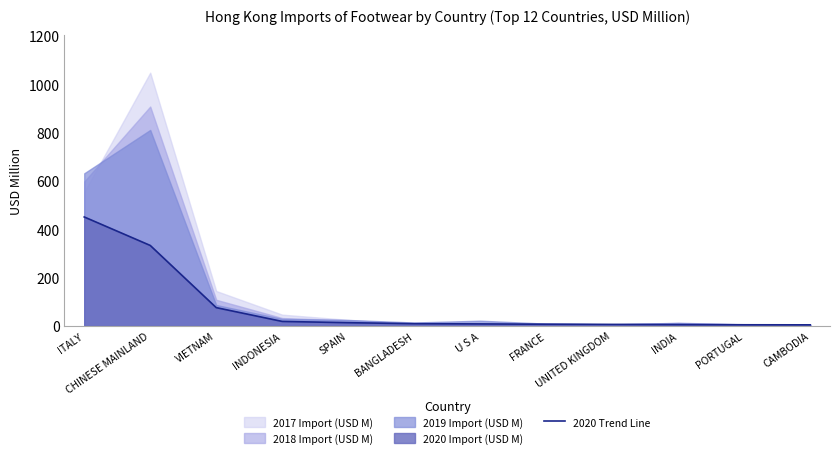

What is the difference between the second highest and minimum values?

328.6